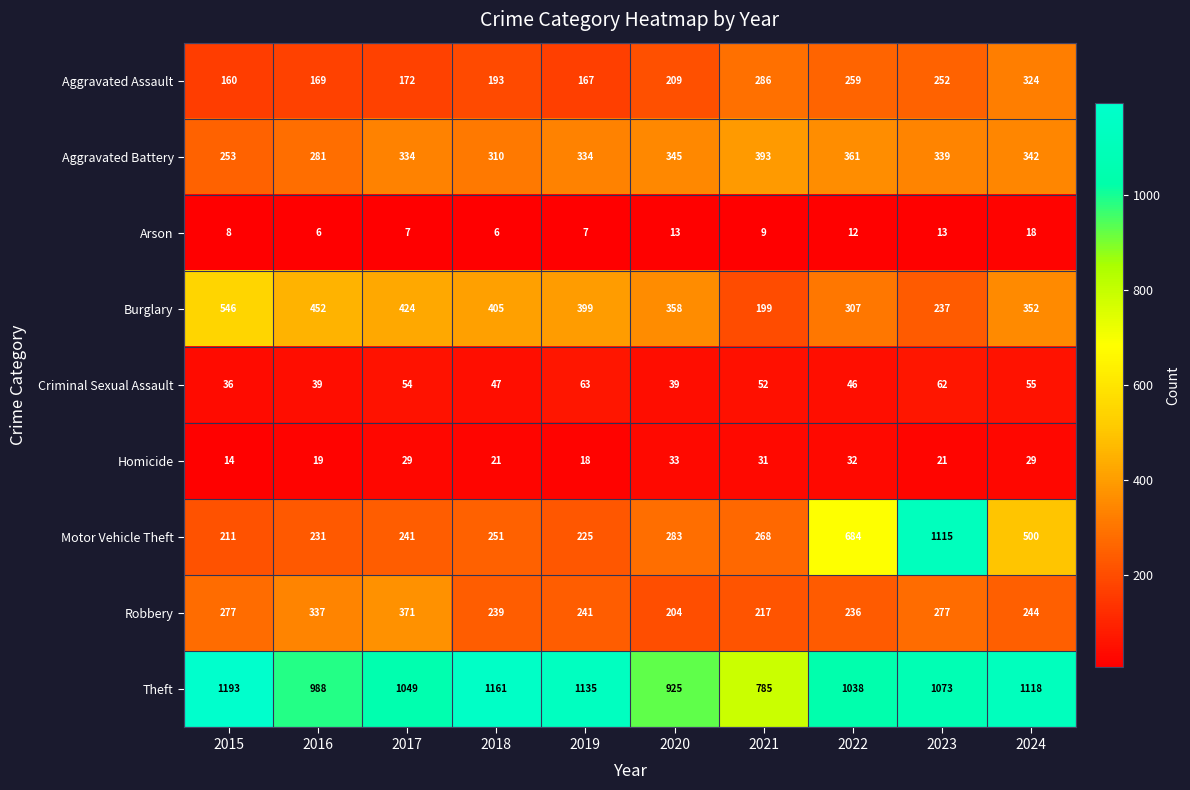

At 2020, list the series in order from largest to smallest.

Theft, Burglary, Aggravated Battery, Motor Vehicle Theft, Aggravated Assault, Robbery, Criminal Sexual Assault, Homicide, Arson